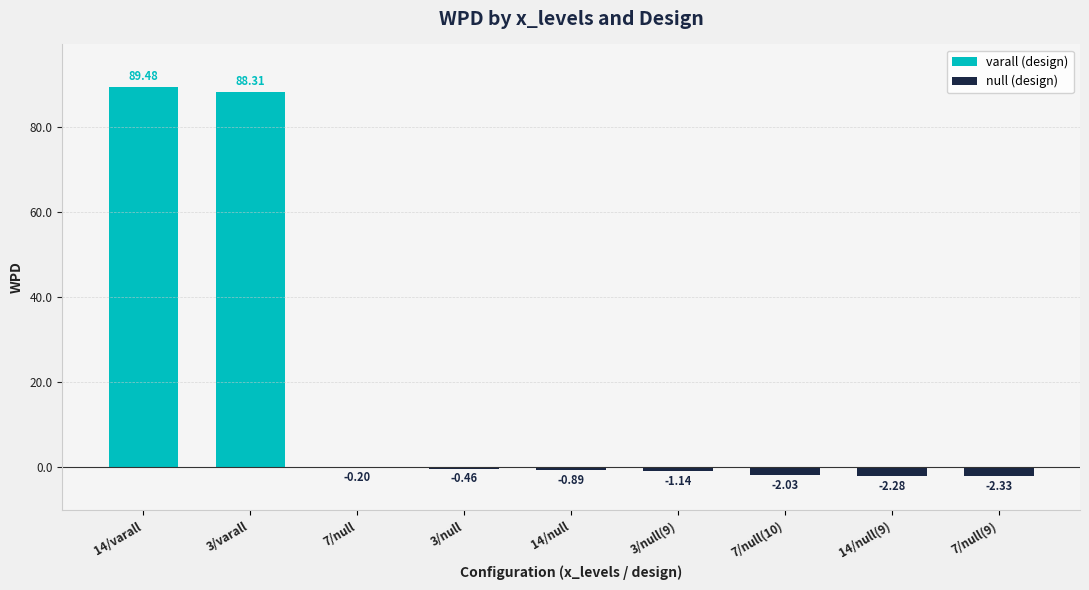

What is the sum of all values?

168.5